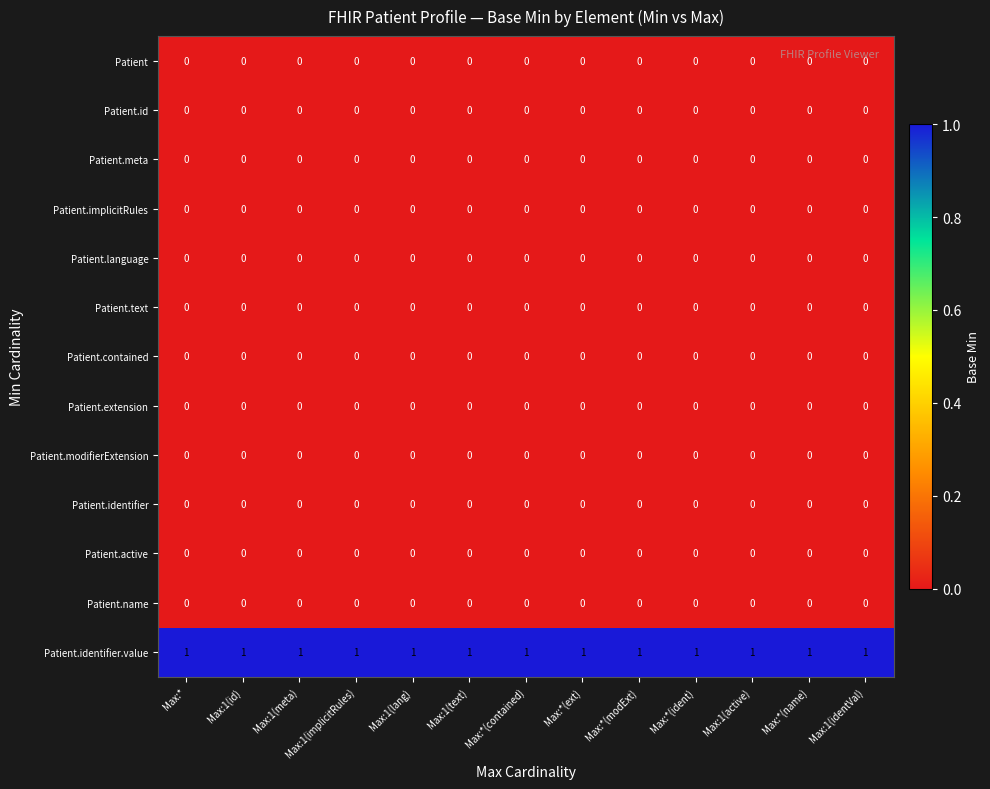

What is the difference between the highest and lowest values at Max:1(lang)?

1